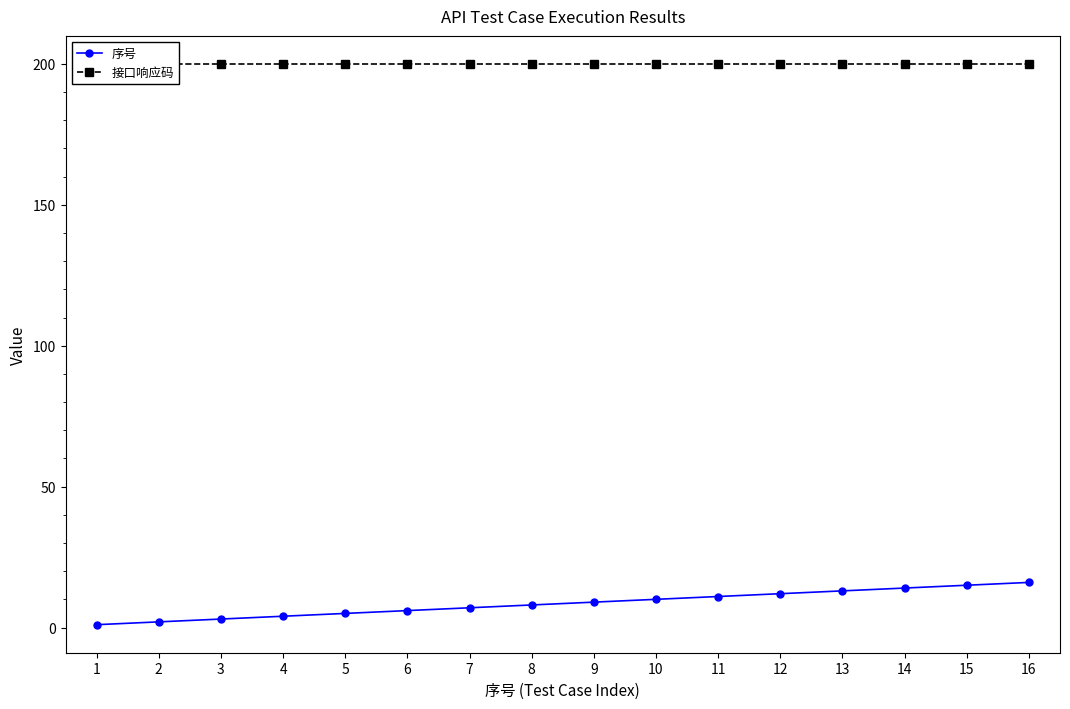

The 序号 series shows 16 at 16. True or false?

True